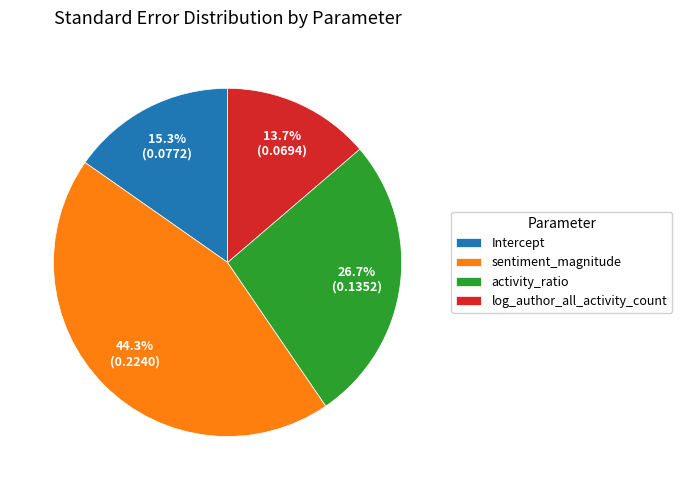

Which slice is the largest?

sentiment_magnitude